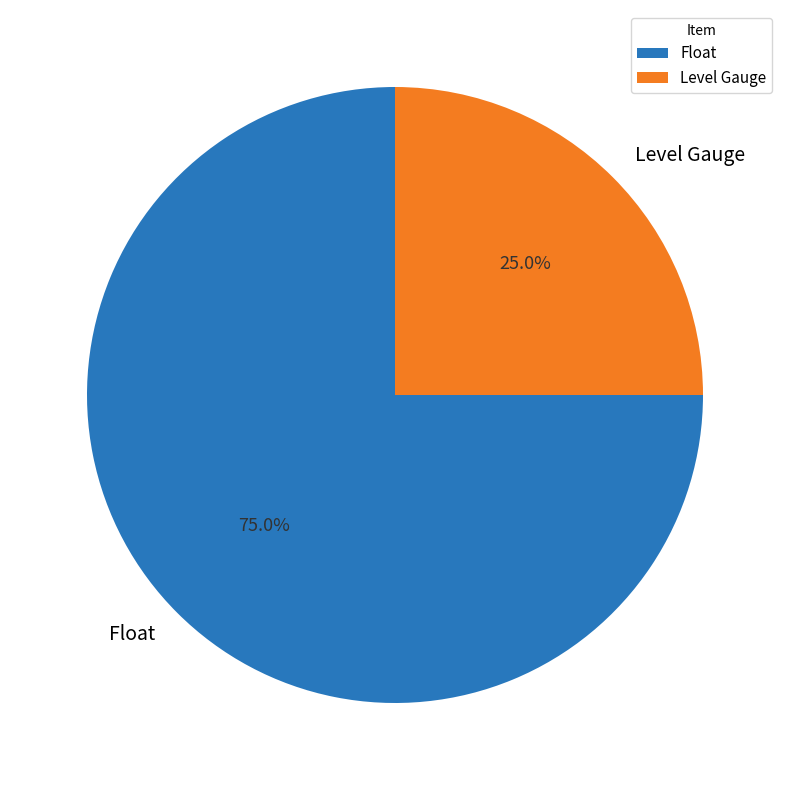

Is the sum of Float and Level Gauge greater than half?

Yes